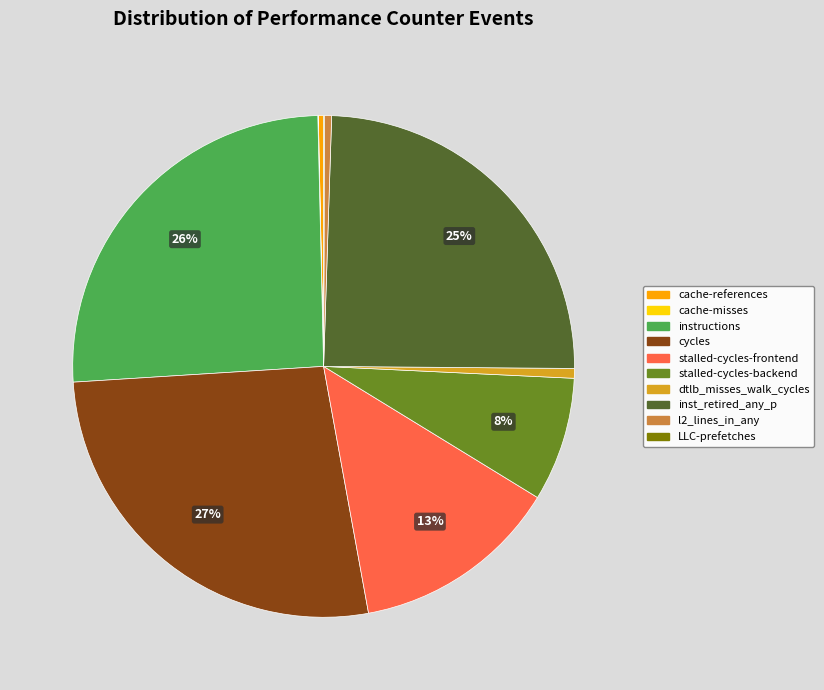

Between cycles and stalled-cycles-backend, which is larger?

cycles